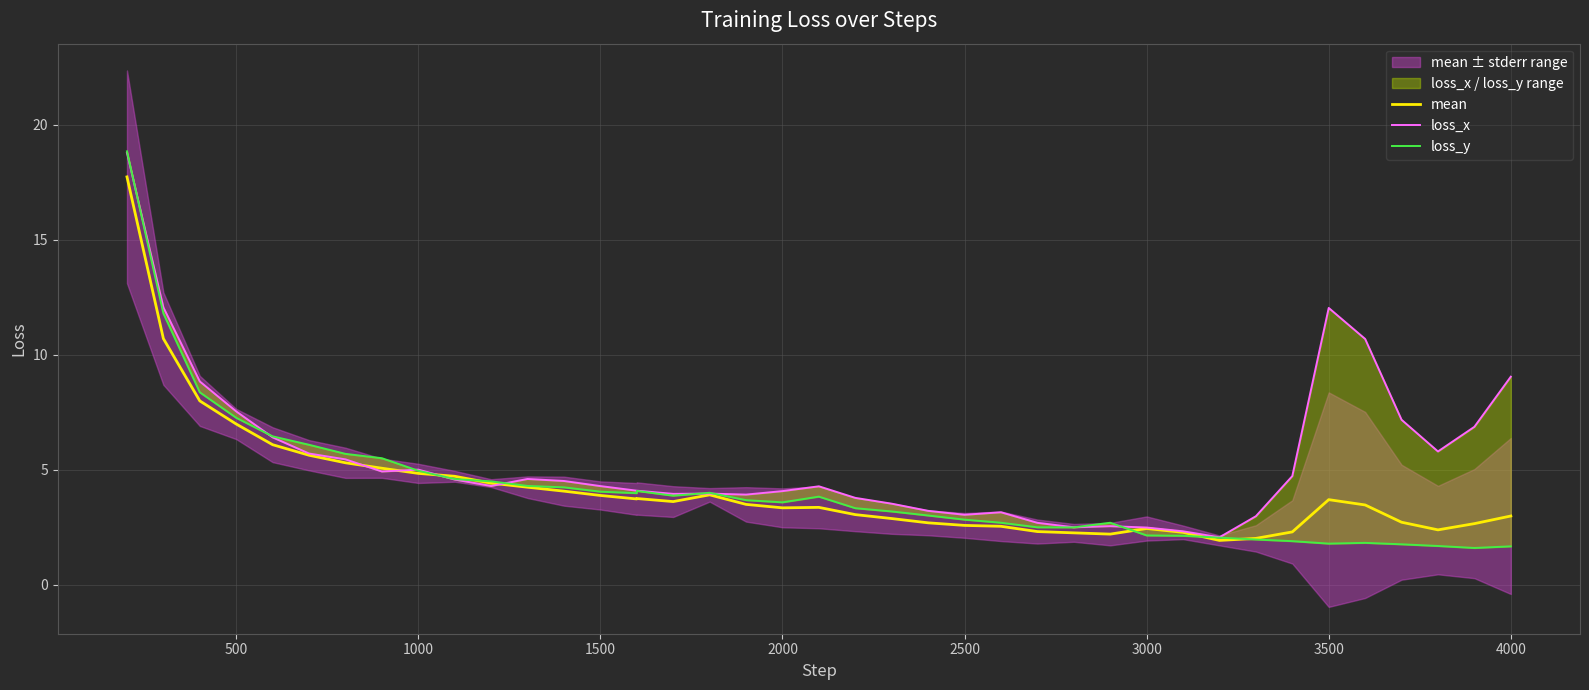

What is the spread (max minus min) of values at 500?

0.5